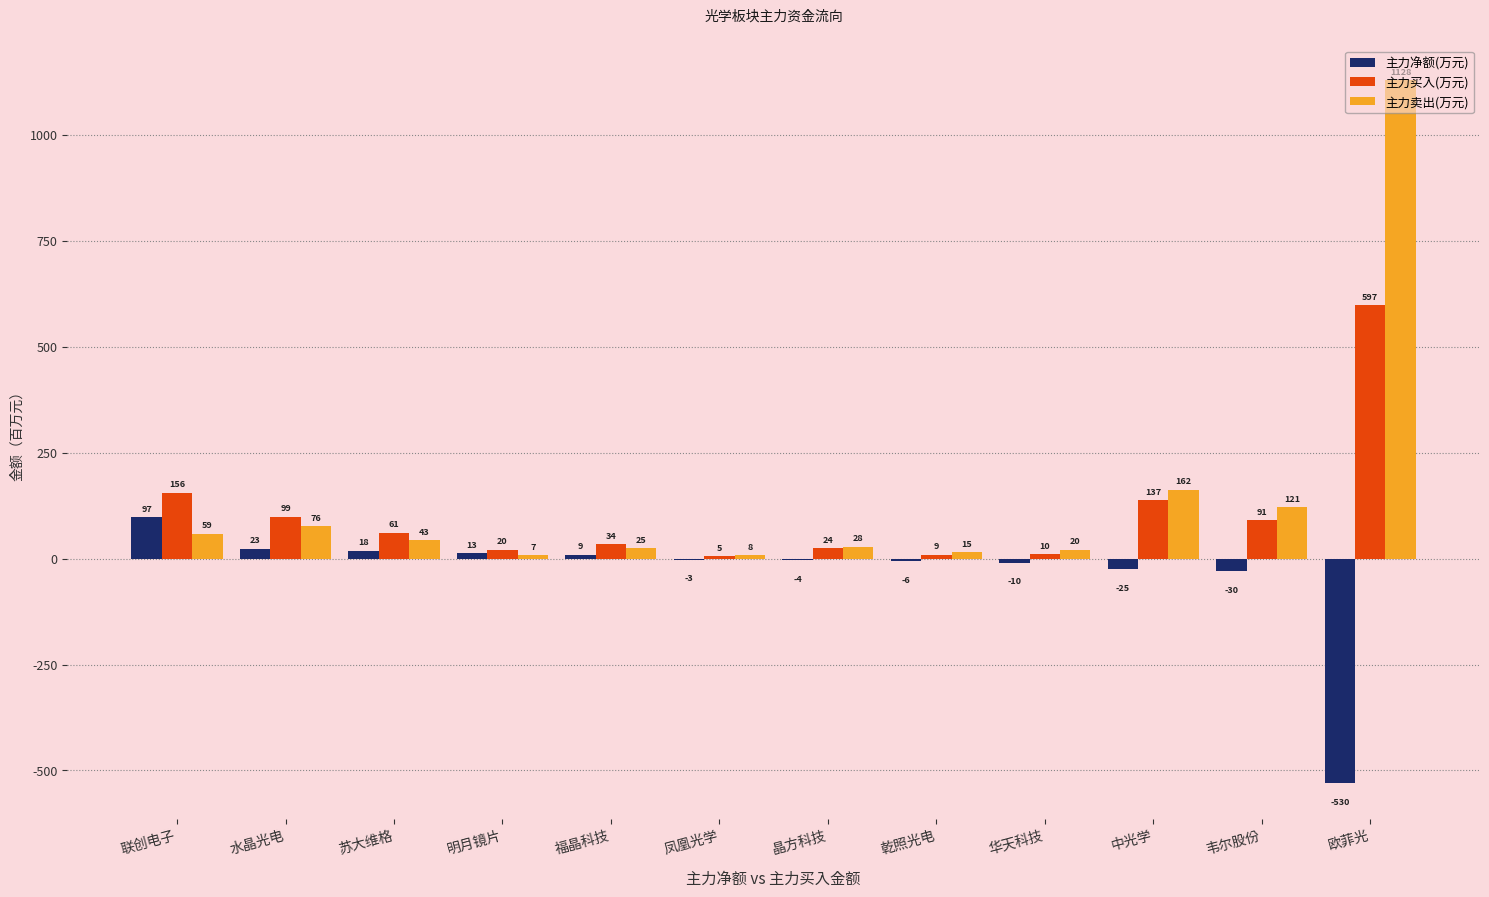

What are all the series names shown in the legend?

主力净额(万元), 主力买入(万元), 主力卖出(万元)